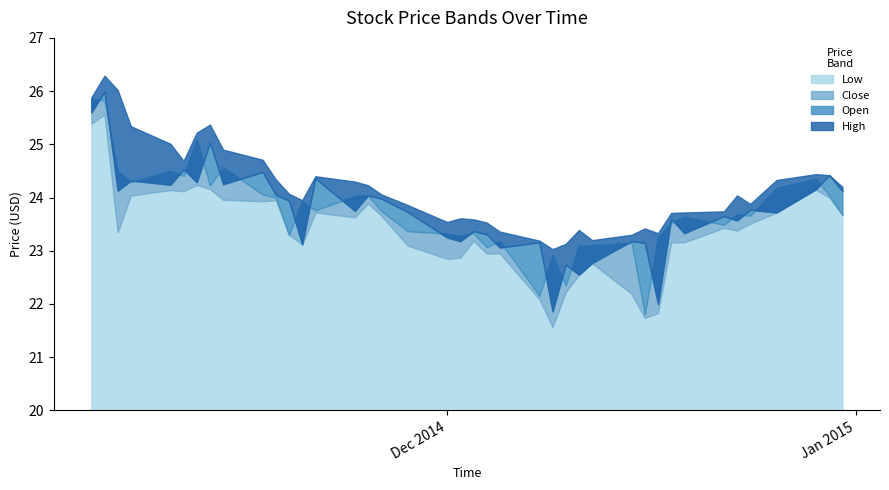

What is the sum of all High values?

966.7